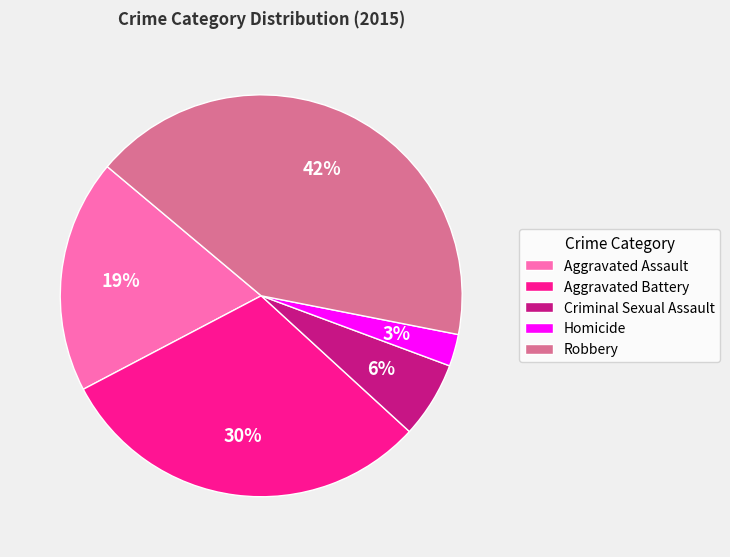

To the nearest percent, what portion does Robbery represent?

42%